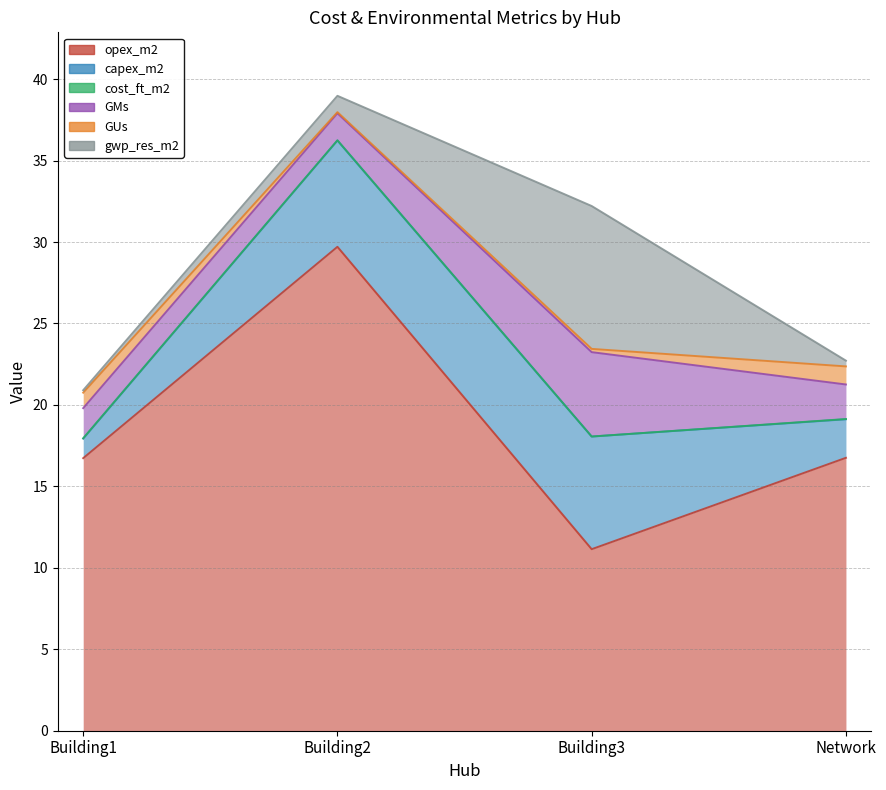

Reading left to right, list all the values displayed in this chart.

opex_m2: Building1=16.7	Building2=29.7	Building3=11.1	Network=16.8
capex_m2: Building1=1.2	Building2=6.5	Building3=6.9	Network=2.4
cost_ft_m2: Building1=0.0	Building2=0.0	Building3=0.0	Network=0.0
GMs: Building1=1.9	Building2=1.7	Building3=5.2	Network=2.1
GUs: Building1=0.9	Building2=0.1	Building3=0.2	Network=1.1
gwp_res_m2: Building1=0.1	Building2=1.0	Building3=8.8	Network=0.4